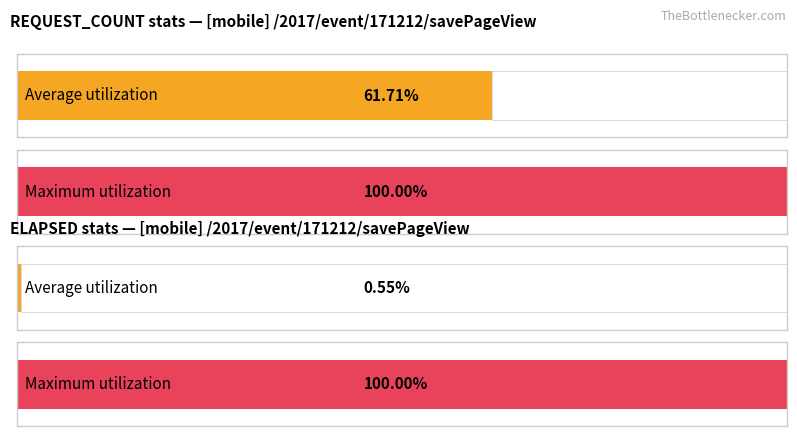

Which series has the widest spread of values?

ELAPSED_MAX